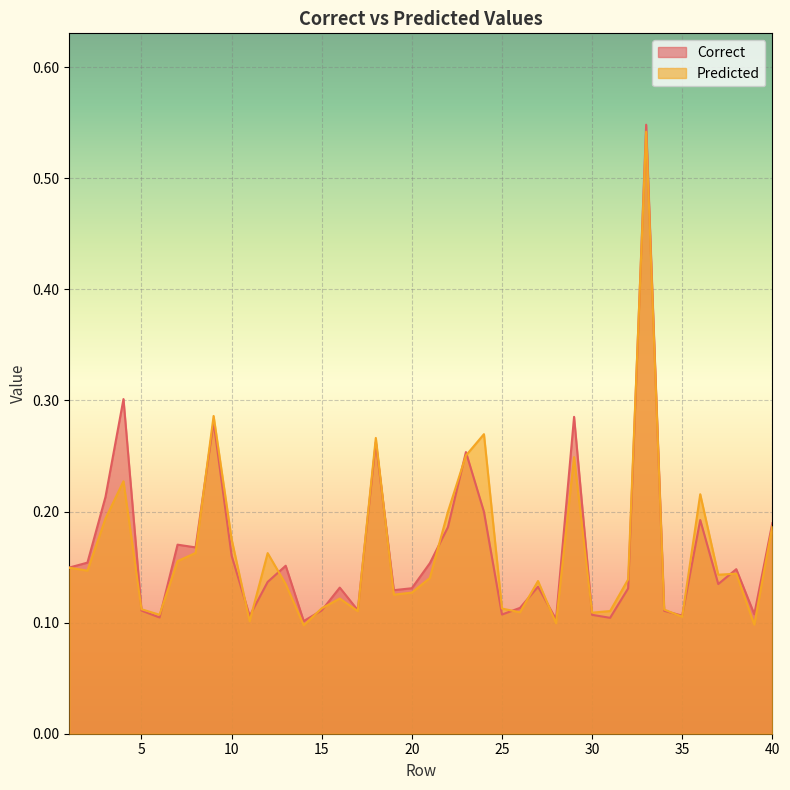

At which label does Correct reach its minimum?

14